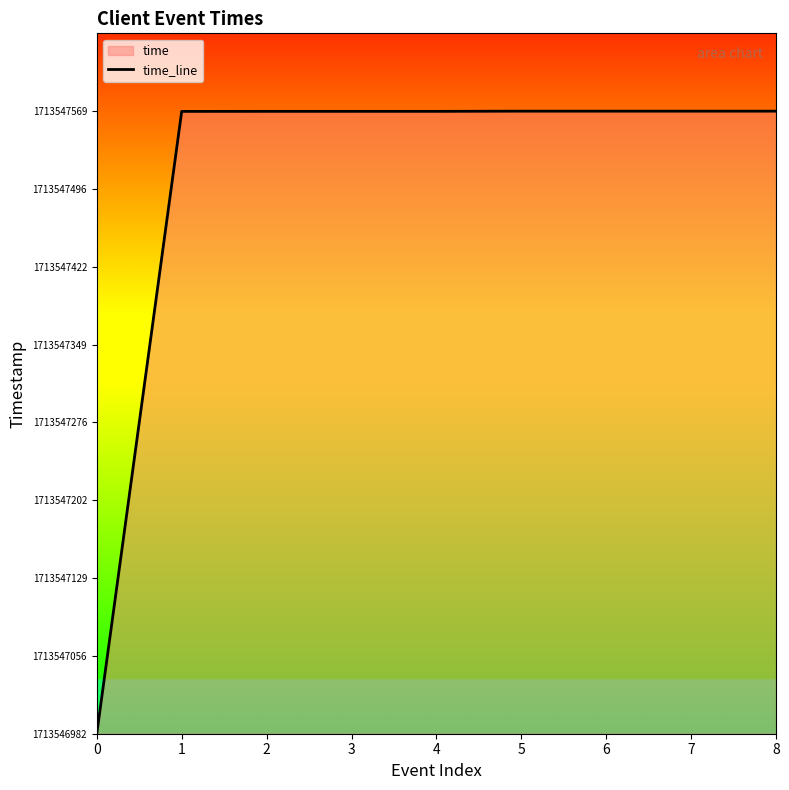

Between 0 and 6, which is larger?

6